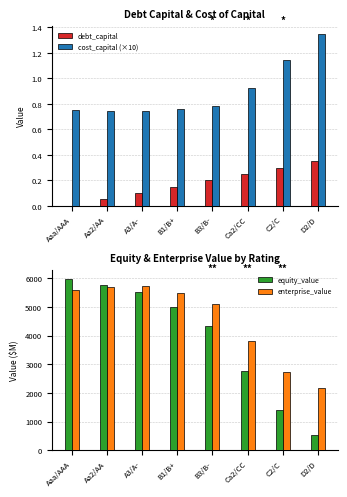

What is the lowest value of the enterprise_value series?

2162.1